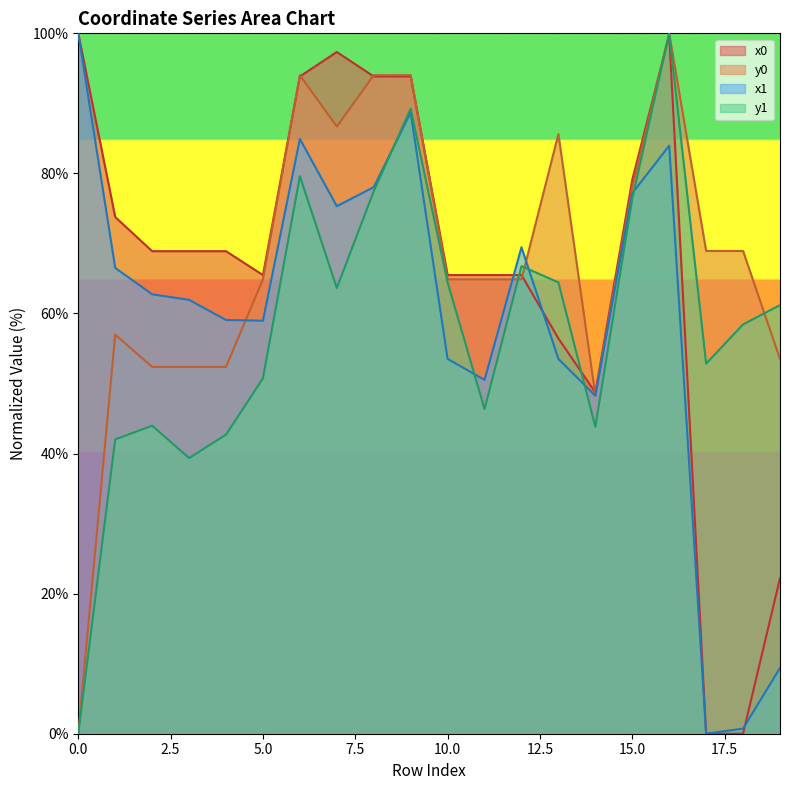

At 8, list the series in order from smallest to largest.

y1, x1, x0, y0